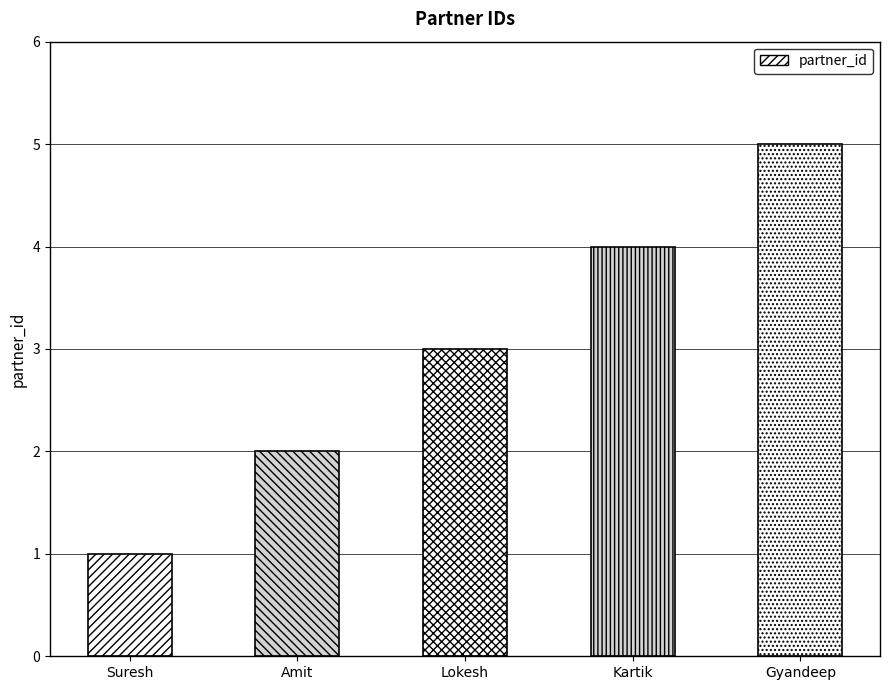

How many values are below 3?

2